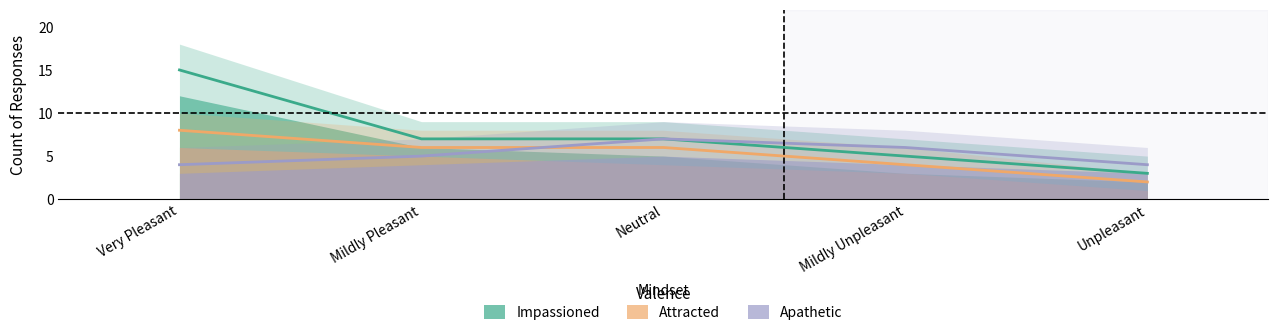

At which label does Attracted first exceed 6?

Very Pleasant